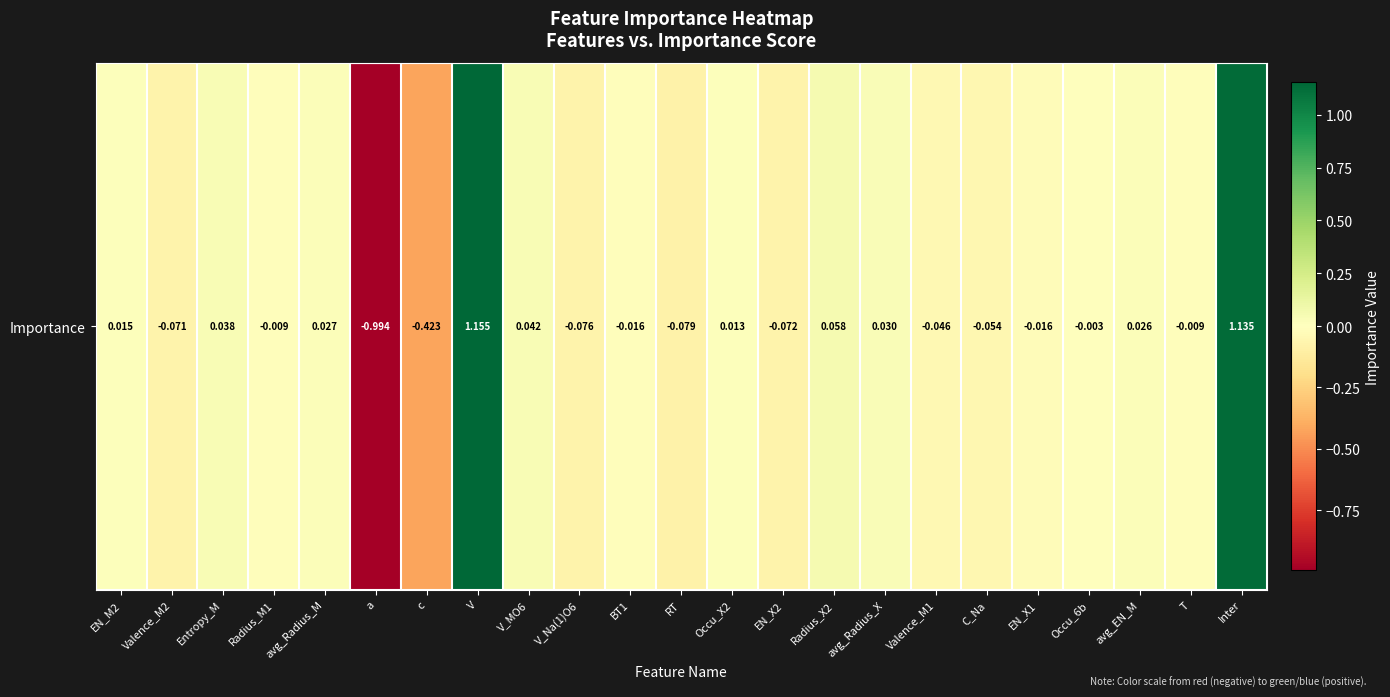

Count the number of values greater than 0.

10